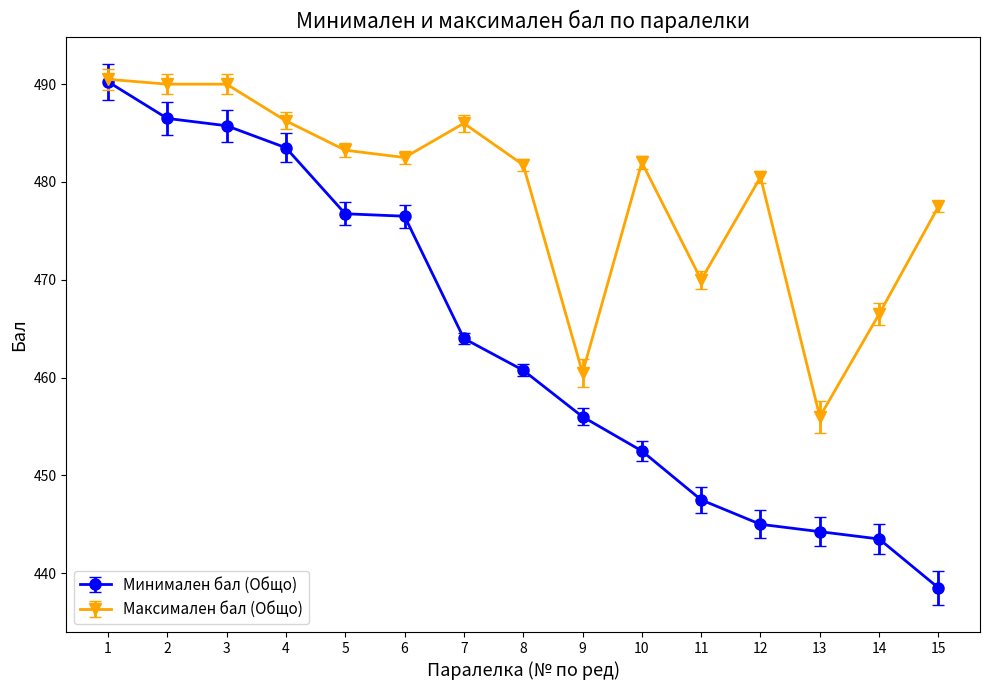

What is the difference between the highest and lowest values at 10?

29.5